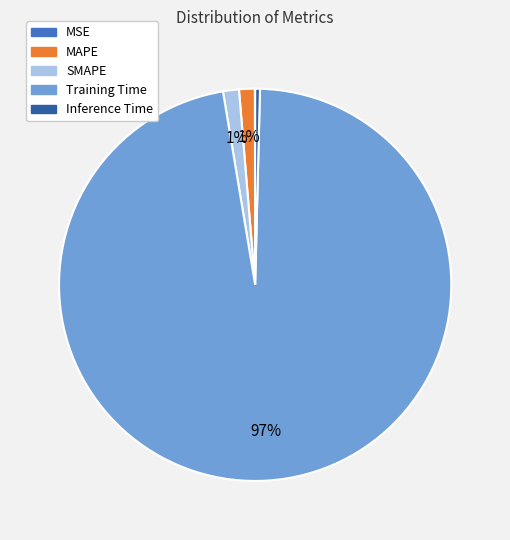

To the nearest percent, what is the average slice percentage?

20%